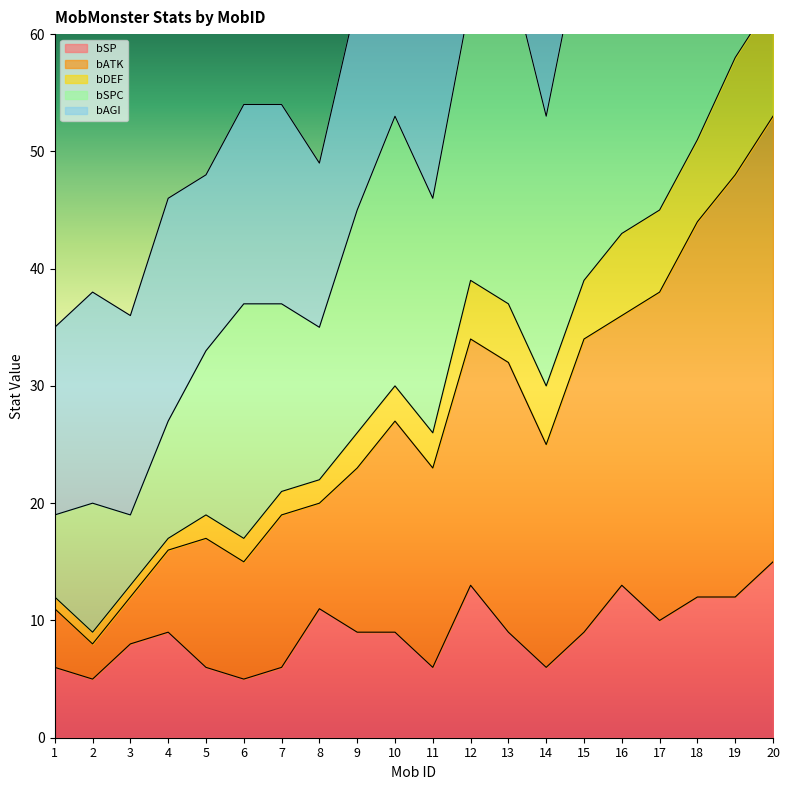

True or false: bATK has a value of 108 at 12.

False